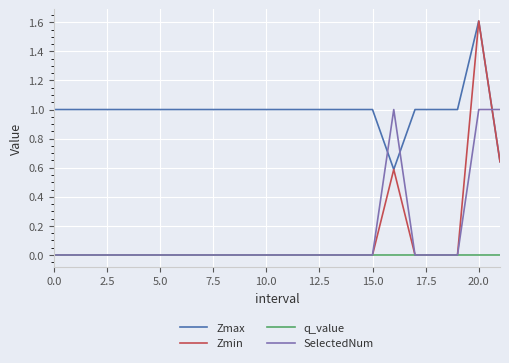

What is the maximum value shown in the chart?

1.6